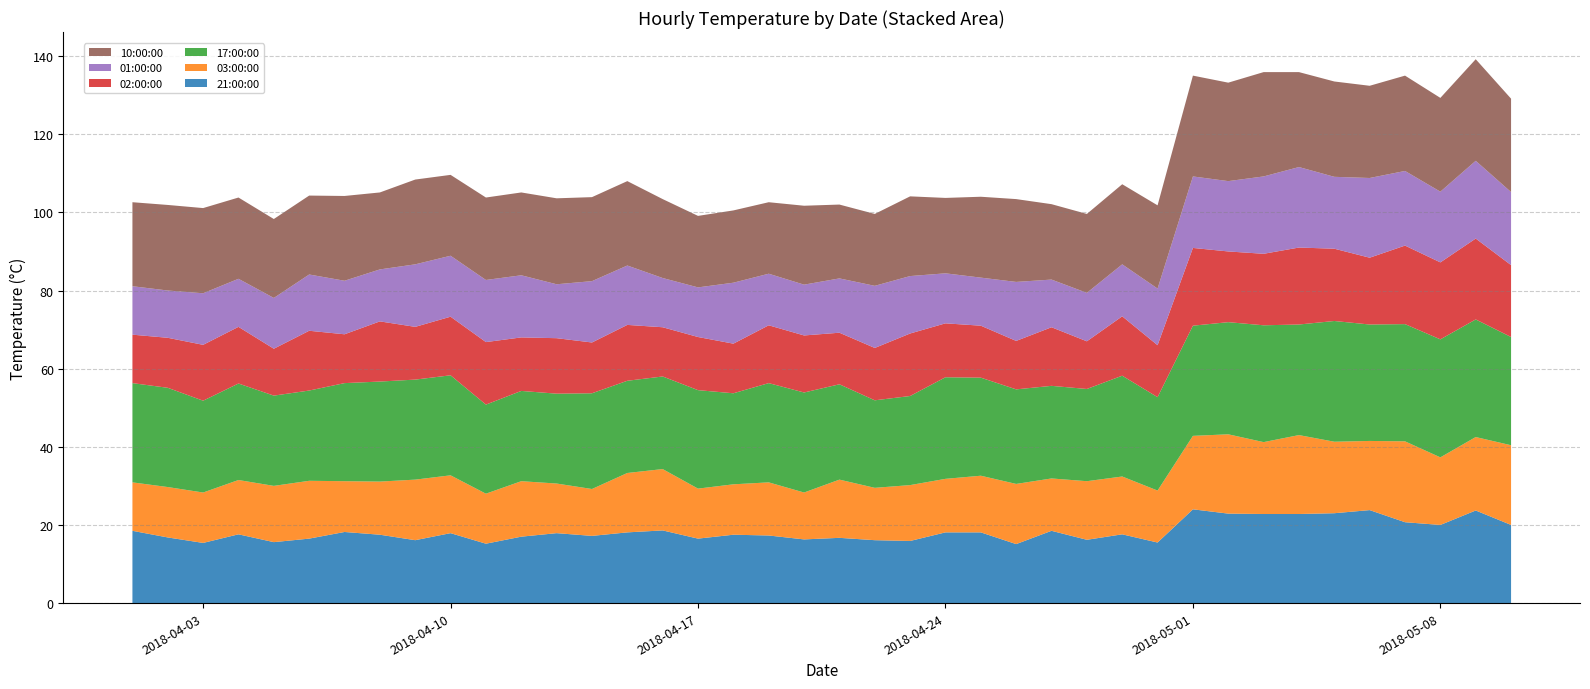

Reading left to right, extract all data points from this chart.

21:00:00: 18.5	16.8	15.4	17.6	15.6	16.5	18.2	17.5	16.1	17.9	15.2	17.0	17.9	17.2	18.1	18.6	16.5	17.5	17.3	16.3	16.7	16.1	15.9	18.1	18.1	15.1	18.5	16.2	17.6	15.5	24.0	22.9	22.8	22.8	23.0	23.8	20.7	20.0	23.7	20.0
03:00:00: 12.4	12.9	12.9	13.9	14.4	14.8	13.0	13.6	15.5	14.8	12.8	14.2	12.7	12.0	15.2	15.7	12.8	12.9	13.6	12.0	14.9	13.4	14.3	13.7	14.5	15.4	13.4	15.0	14.8	13.3	18.8	20.3	18.4	20.2	18.3	17.7	20.7	17.3	18.8	20.4
17:00:00: 25.4	25.4	23.5	24.7	23.1	23.1	25.1	25.6	25.6	25.6	22.8	23.1	23.0	24.5	23.6	23.7	25.2	23.3	25.4	25.6	24.4	22.4	22.8	26.0	25.1	24.2	23.7	23.6	25.8	23.9	28.2	28.7	29.9	28.3	30.9	29.8	30.0	30.2	30.1	27.7
02:00:00: 12.4	12.8	14.3	14.5	12.0	15.3	12.5	15.4	13.5	15.0	16.0	13.7	14.2	13.0	14.3	12.6	13.6	12.7	14.8	14.6	13.2	13.4	16.0	13.8	13.3	12.4	15.0	12.2	15.2	13.3	19.9	18.1	18.3	19.7	18.5	17.1	20.1	19.7	20.7	18.4
01:00:00: 12.4	12.1	13.2	12.3	13.0	14.4	13.7	13.3	16.0	15.6	15.9	15.9	13.8	15.7	15.2	12.6	12.7	15.6	13.2	13.0	13.9	15.9	14.7	12.8	12.3	15.1	12.2	12.4	13.3	14.5	18.3	18.0	19.8	20.6	18.4	20.4	19.1	18.1	19.9	18.7
10:00:00: 21.5	21.9	21.8	20.8	20.2	20.2	21.7	19.7	21.7	20.7	21.1	21.2	22.0	21.5	21.6	20.2	18.3	18.5	18.3	20.2	18.9	18.4	20.4	19.3	20.7	21.2	19.3	20.2	20.5	21.3	25.8	25.2	26.7	24.3	24.4	23.6	24.4	24.0	26.0	23.9